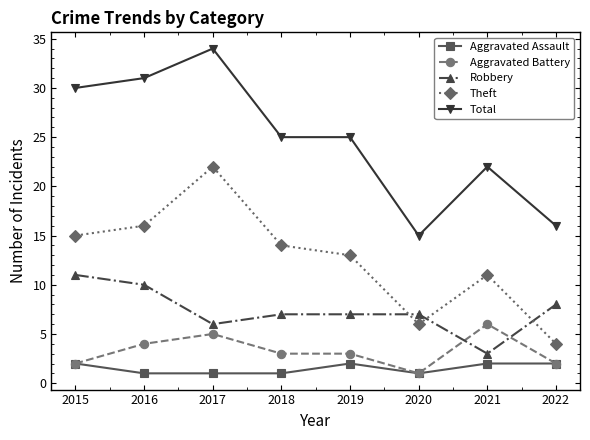

Which series has the widest spread of values?

Total